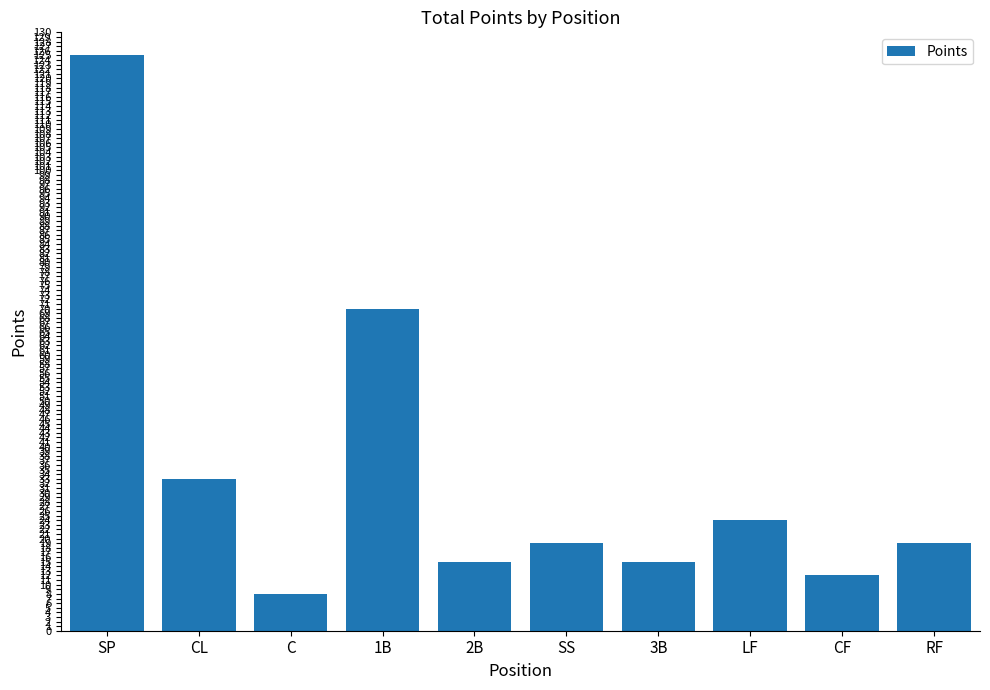

Is it true that the value at C is 14?

False